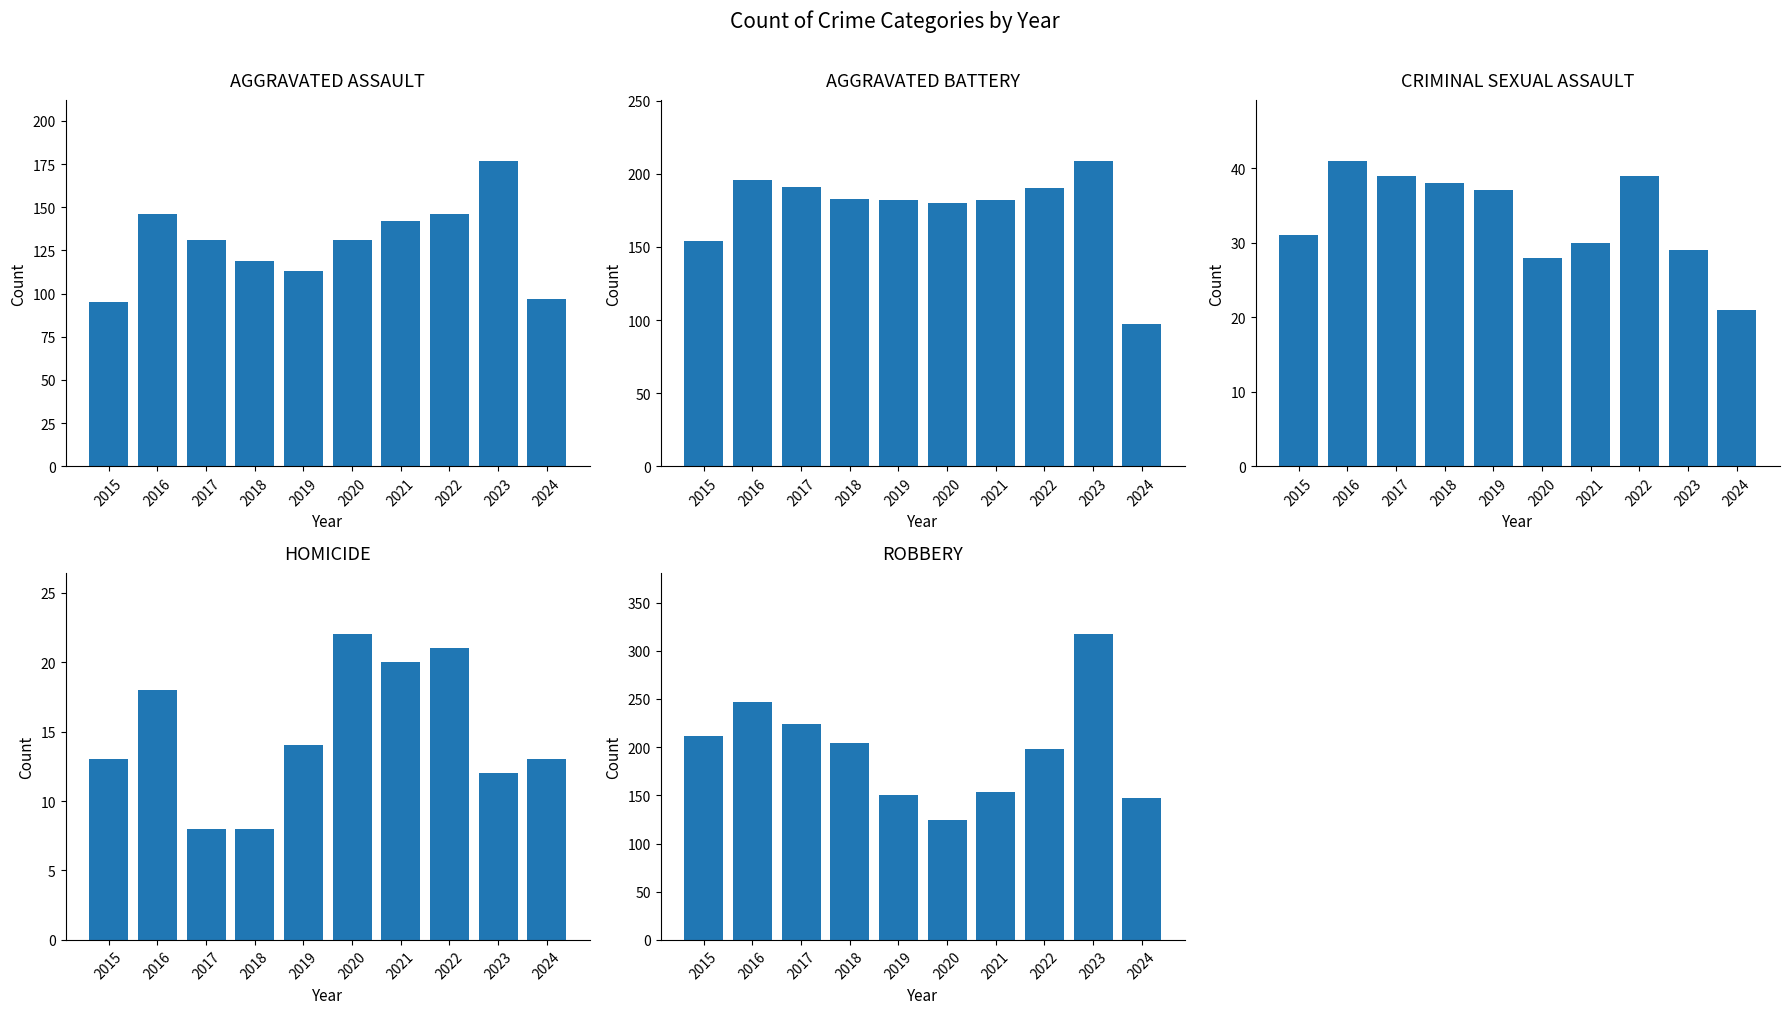

List the labels in order of Aggravated Assault value, smallest first.

2015, 2024, 2019, 2018, 2017, 2020, 2021, 2016, 2022, 2023